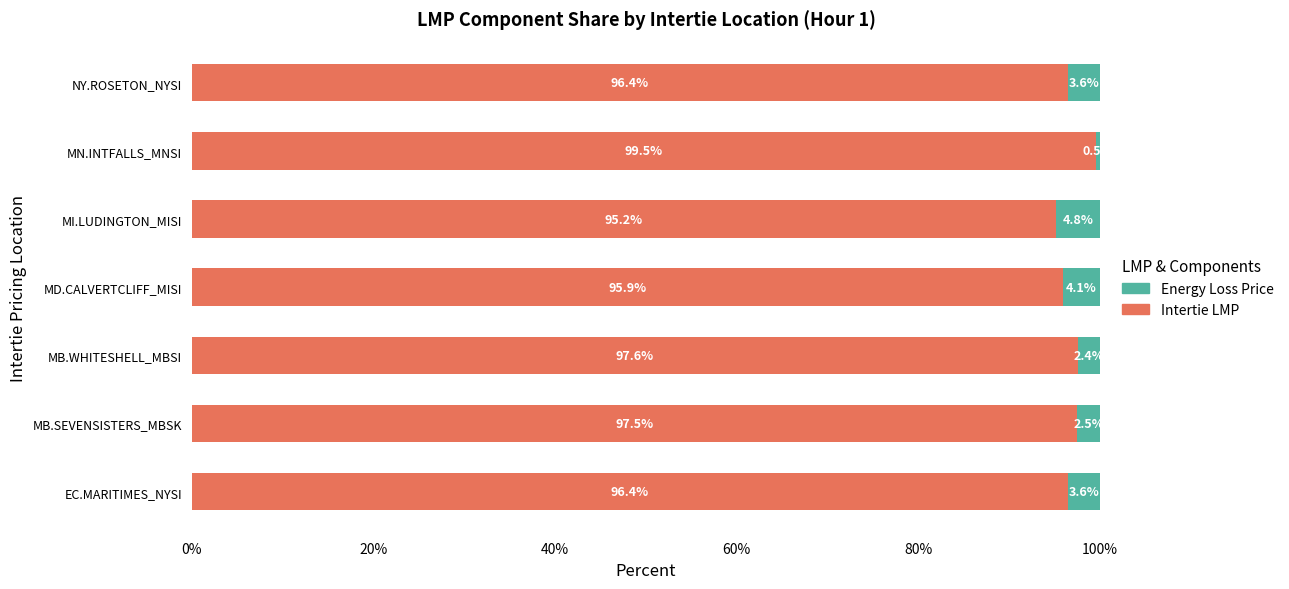

True or false: Intertie LMP has a value of 140.5 at MI.LUDINGTON_MISI.

False